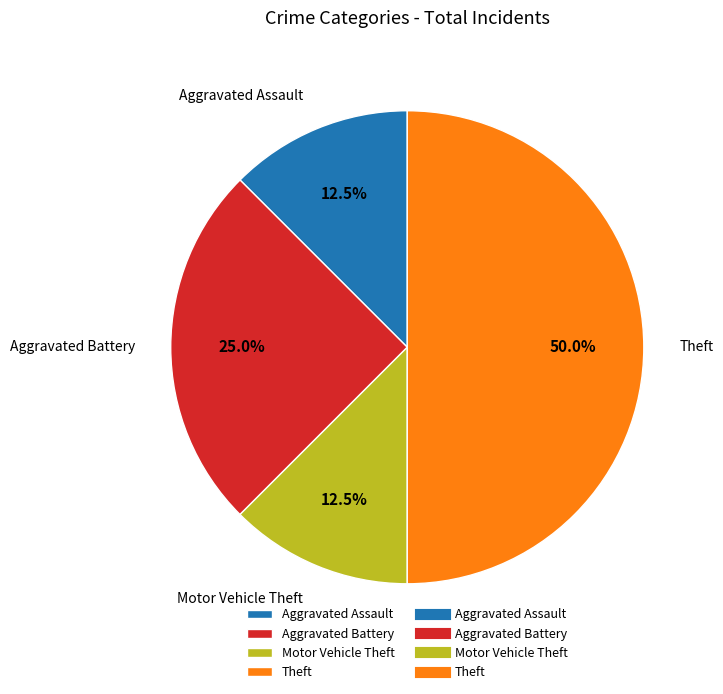

Which slice is the largest?

Theft